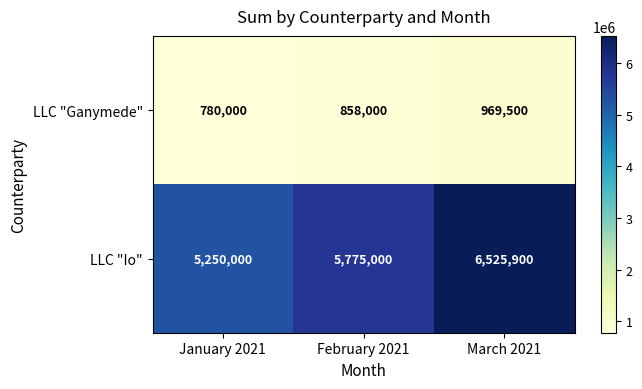

How many categories are shown in the chart?

3